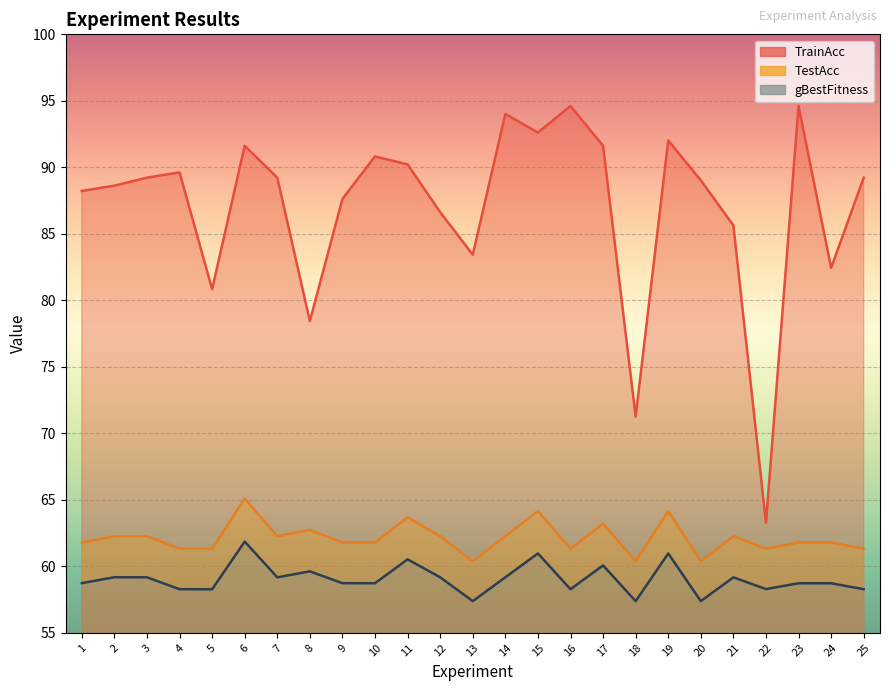

Where does the TestAcc series first go above 61?

1